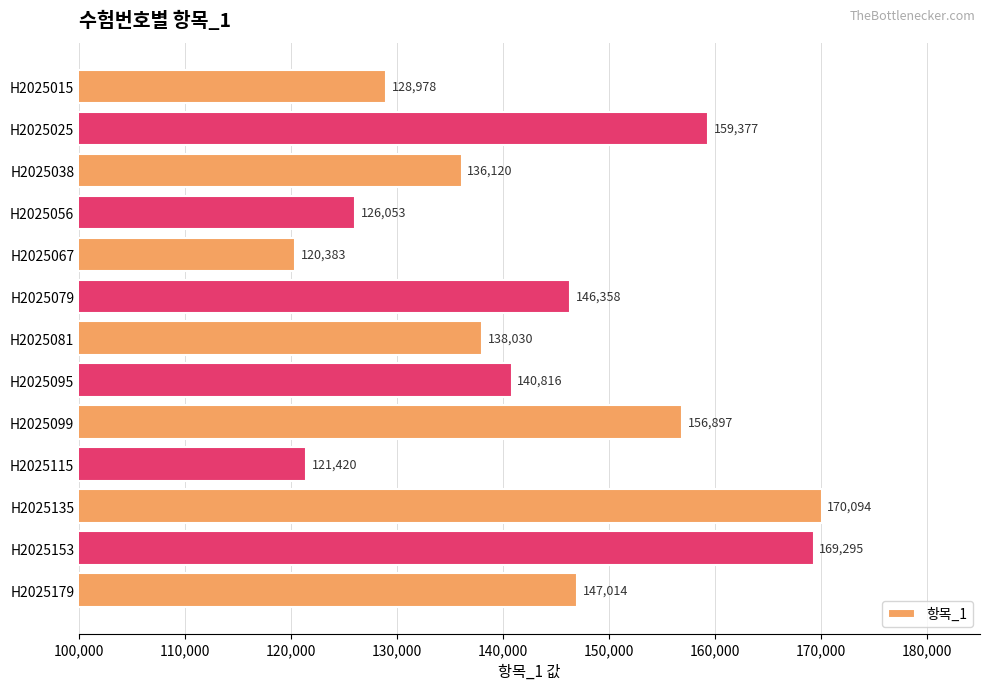

Reading bottom to top, transcribe all the data shown in this chart.

147014	169295	170094	121420	156897	140816	138030	146358	120383	126053	136120	159377	128978